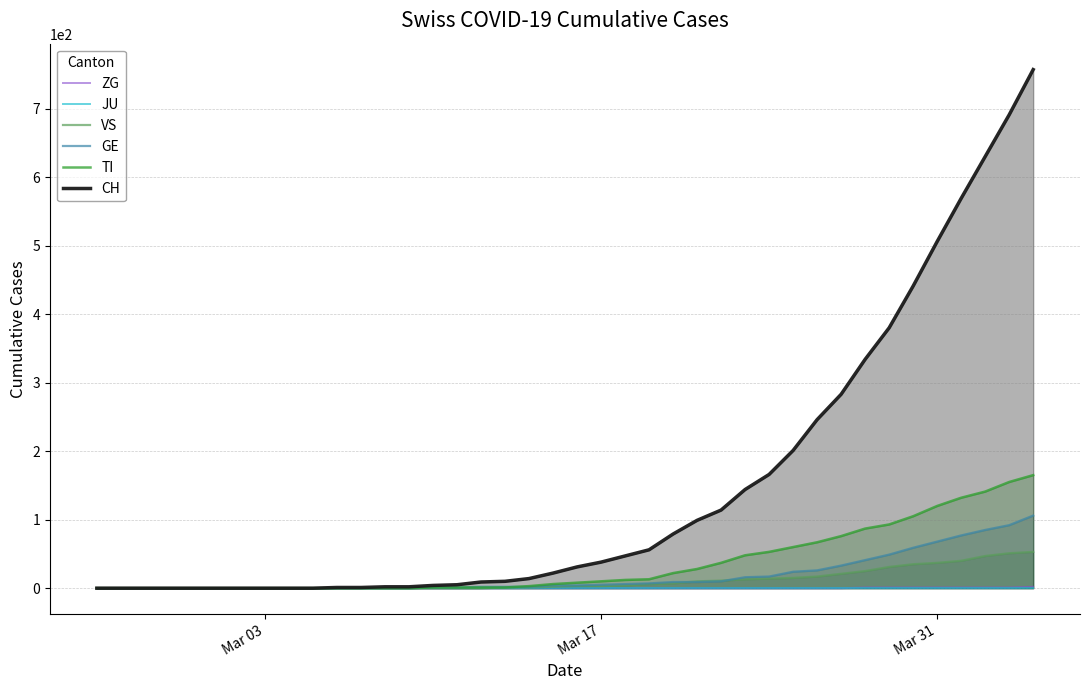

How many data points in TI are less than 8?

20